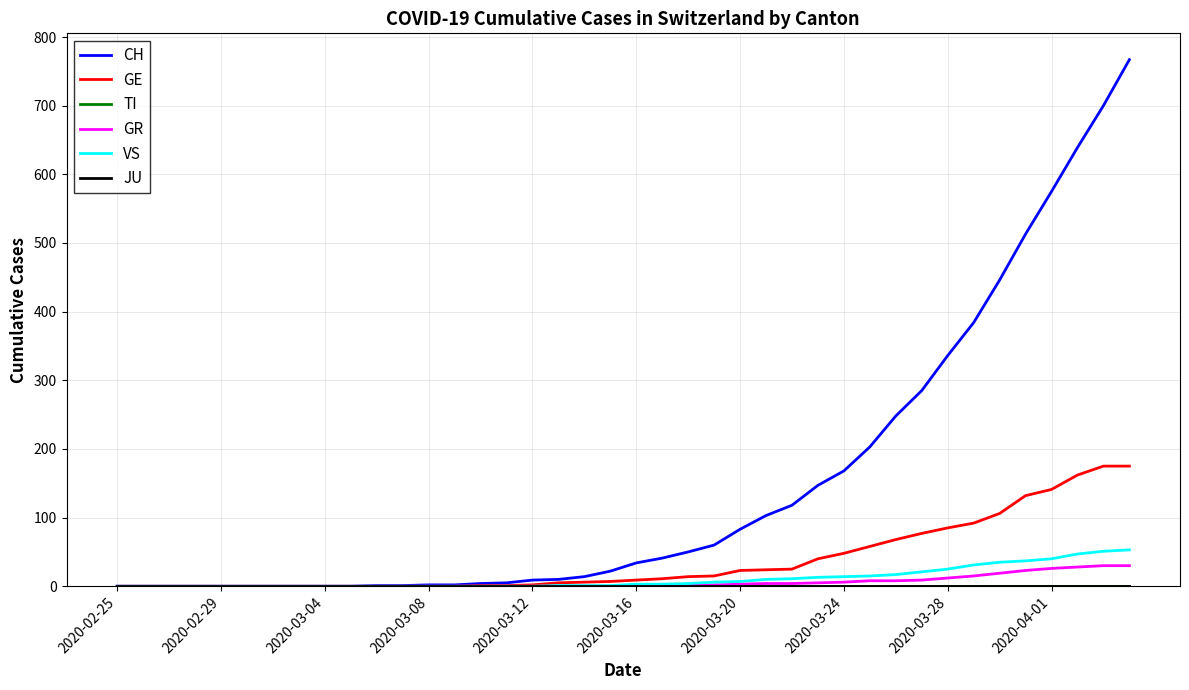

What is the greatest value displayed?

767